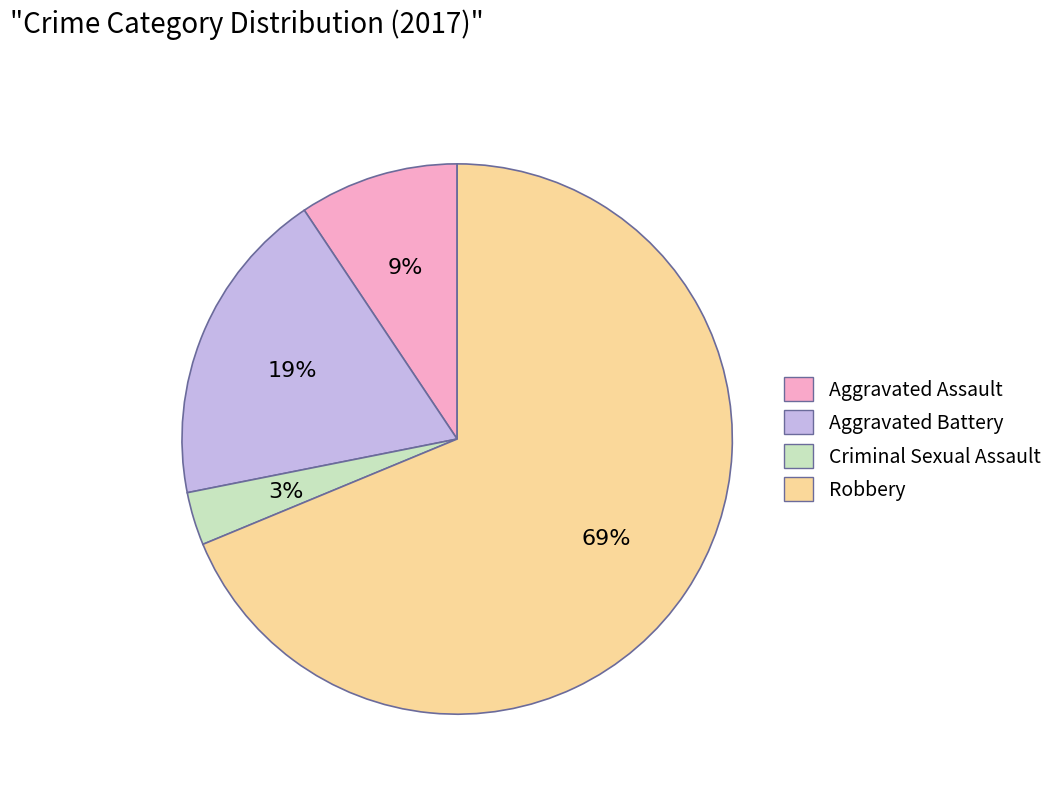

Does any single category account for the majority?

Yes